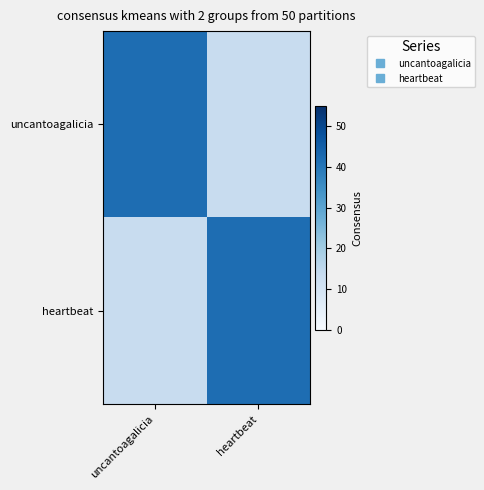

Count the number of categories in the chart.

2